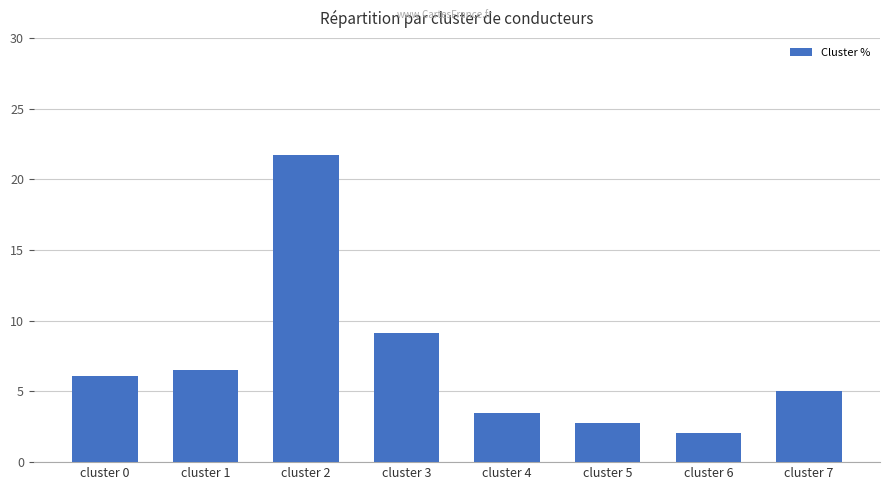

Count the number of values greater than 6.

4